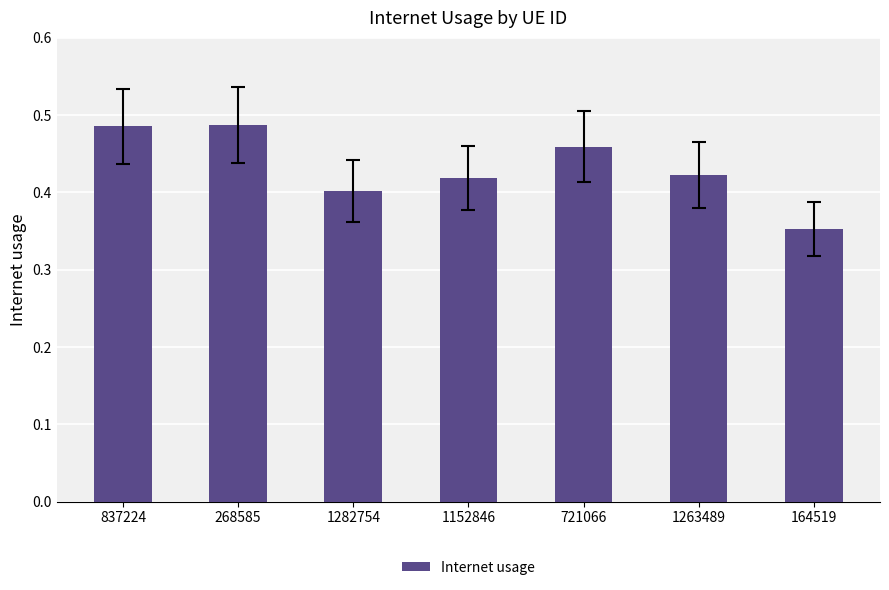

The value at 1263489 is 0.4. True or false?

True